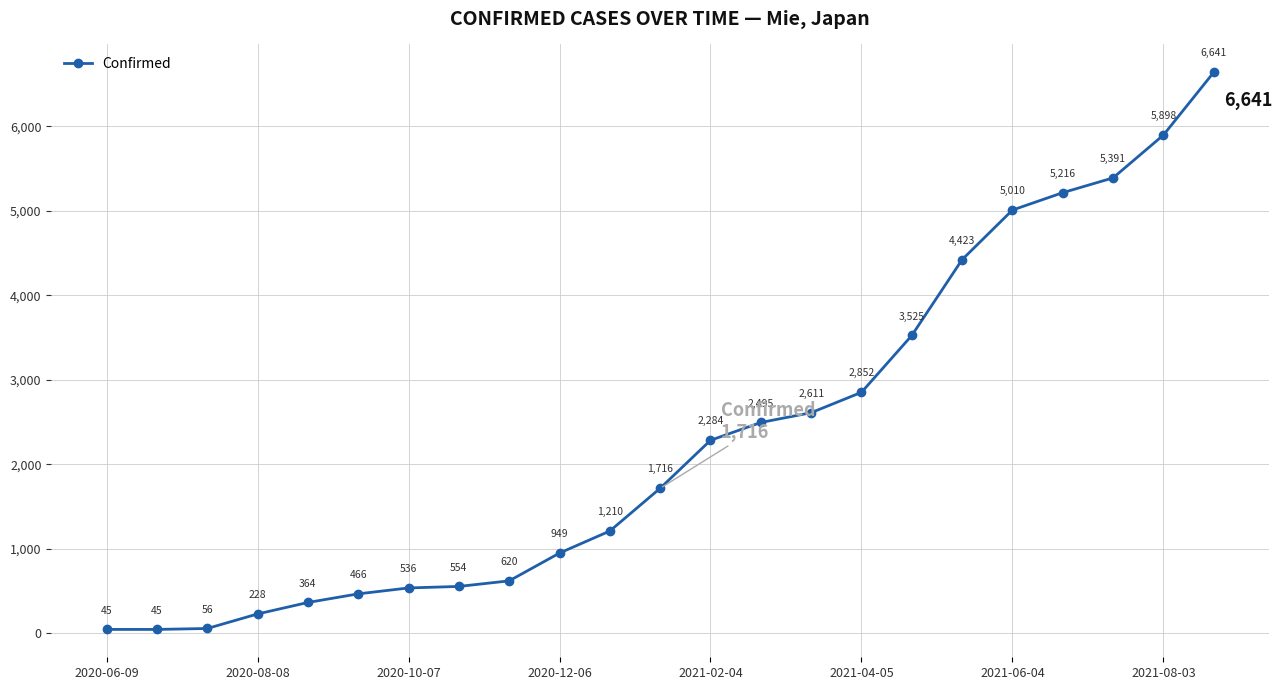

Reading left to right, list all the values displayed in this chart.

45	45	56	228	364	466	536	554	620	949	1210	1716	2284	2495	2611	2852	3525	4423	5010	5216	5391	5898	6641